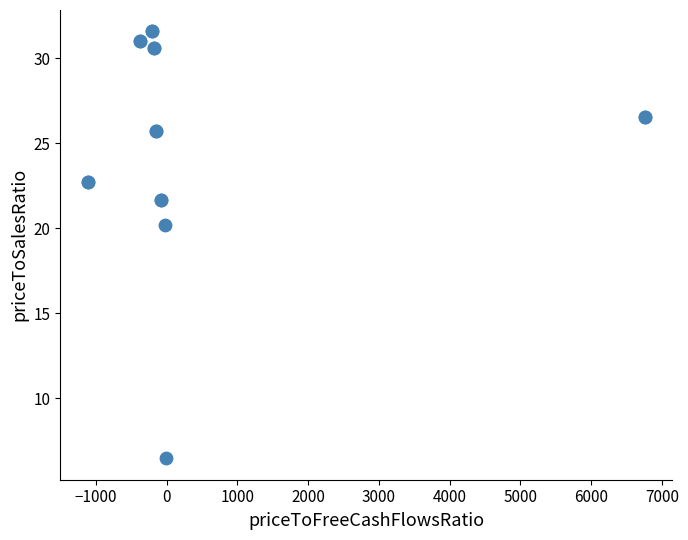

What Y value in the scatter plot is closest to 19?

20.2